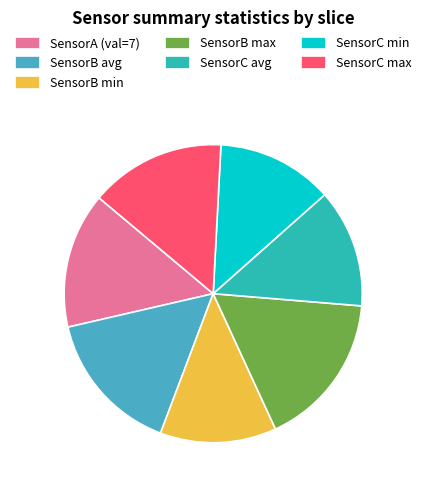

How many slices are in this pie chart?

7